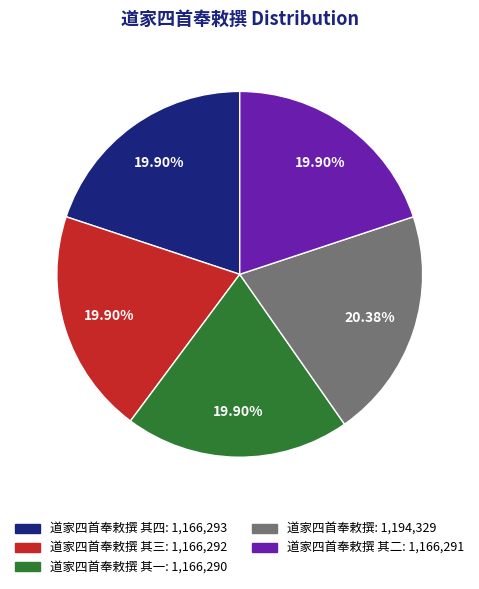

Is there any slice that represents more than half of the pie?

No